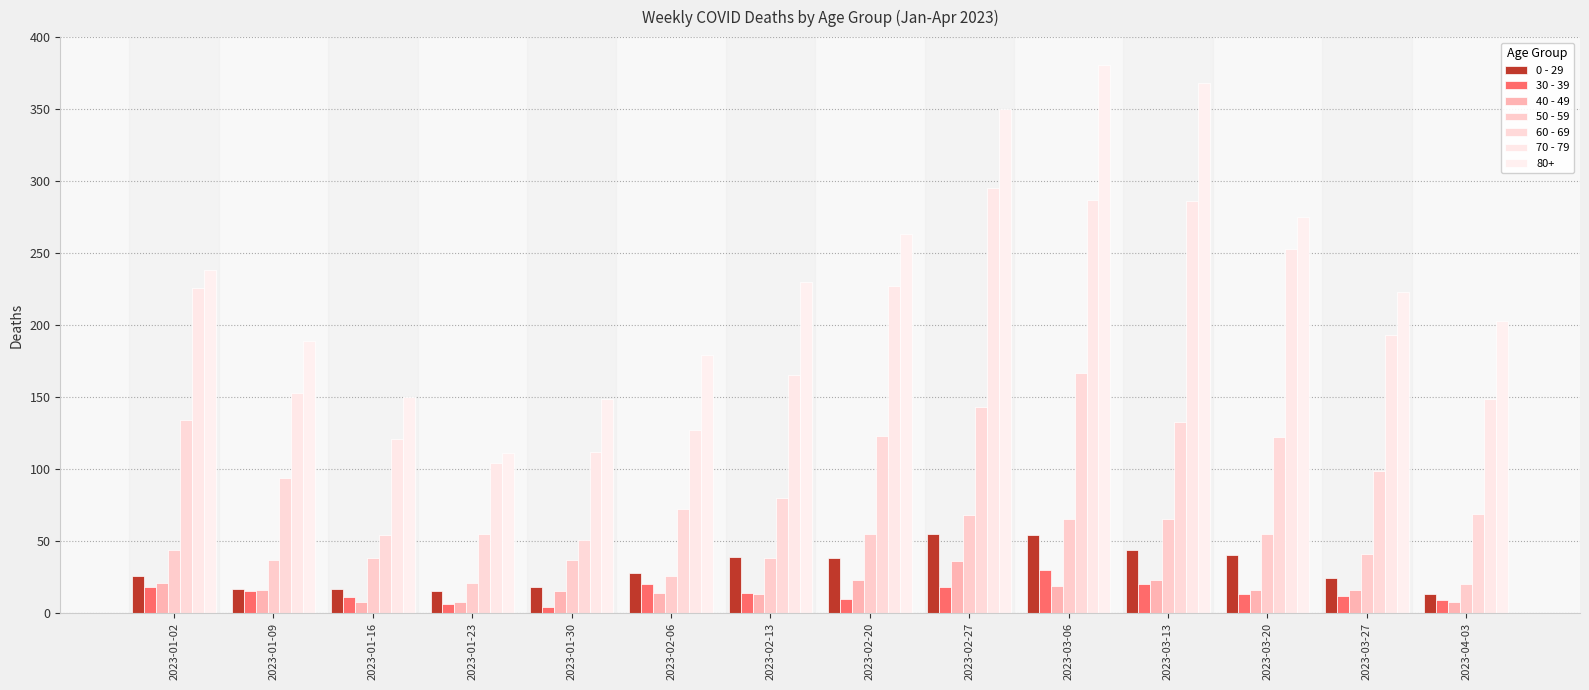

What are all the series names shown in the legend?

0 - 29, 30 - 39, 40 - 49, 50 - 59, 60 - 69, 70 - 79, 80+